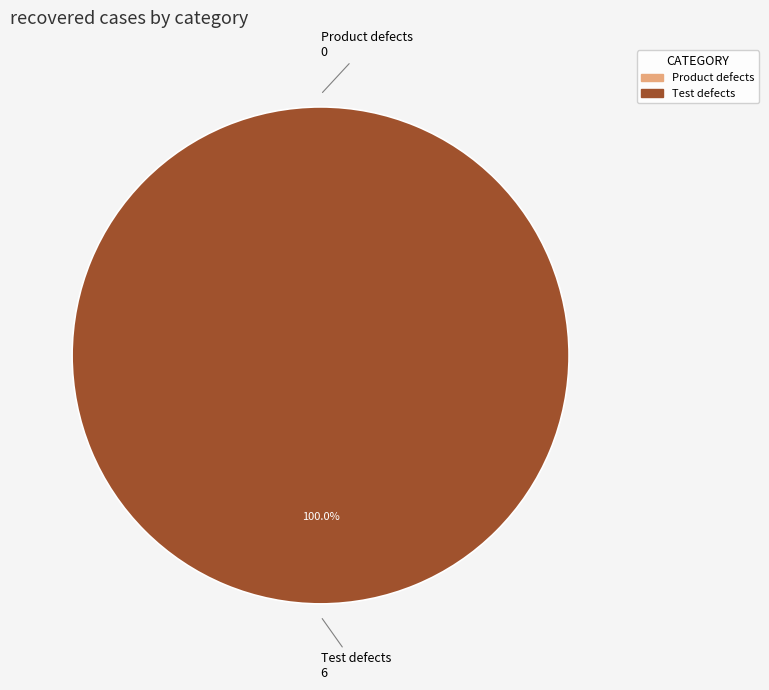

To the nearest percent, what is the difference between the Product defects and Test defects slice percentages?

100%